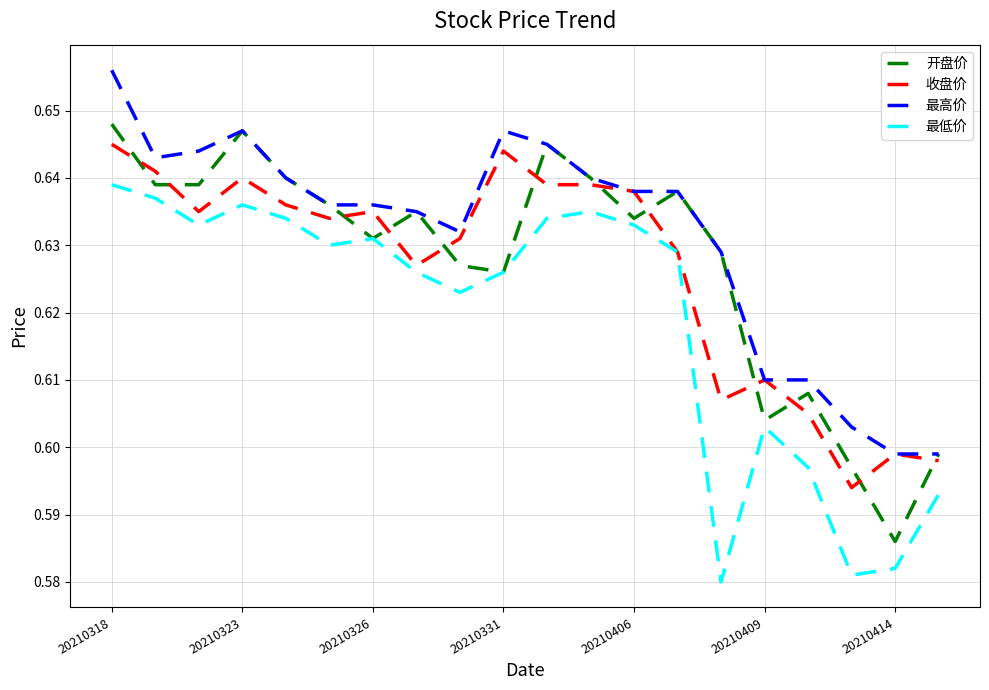

What are all the series names shown in the legend?

开盘价, 收盘价, 最高价, 最低价